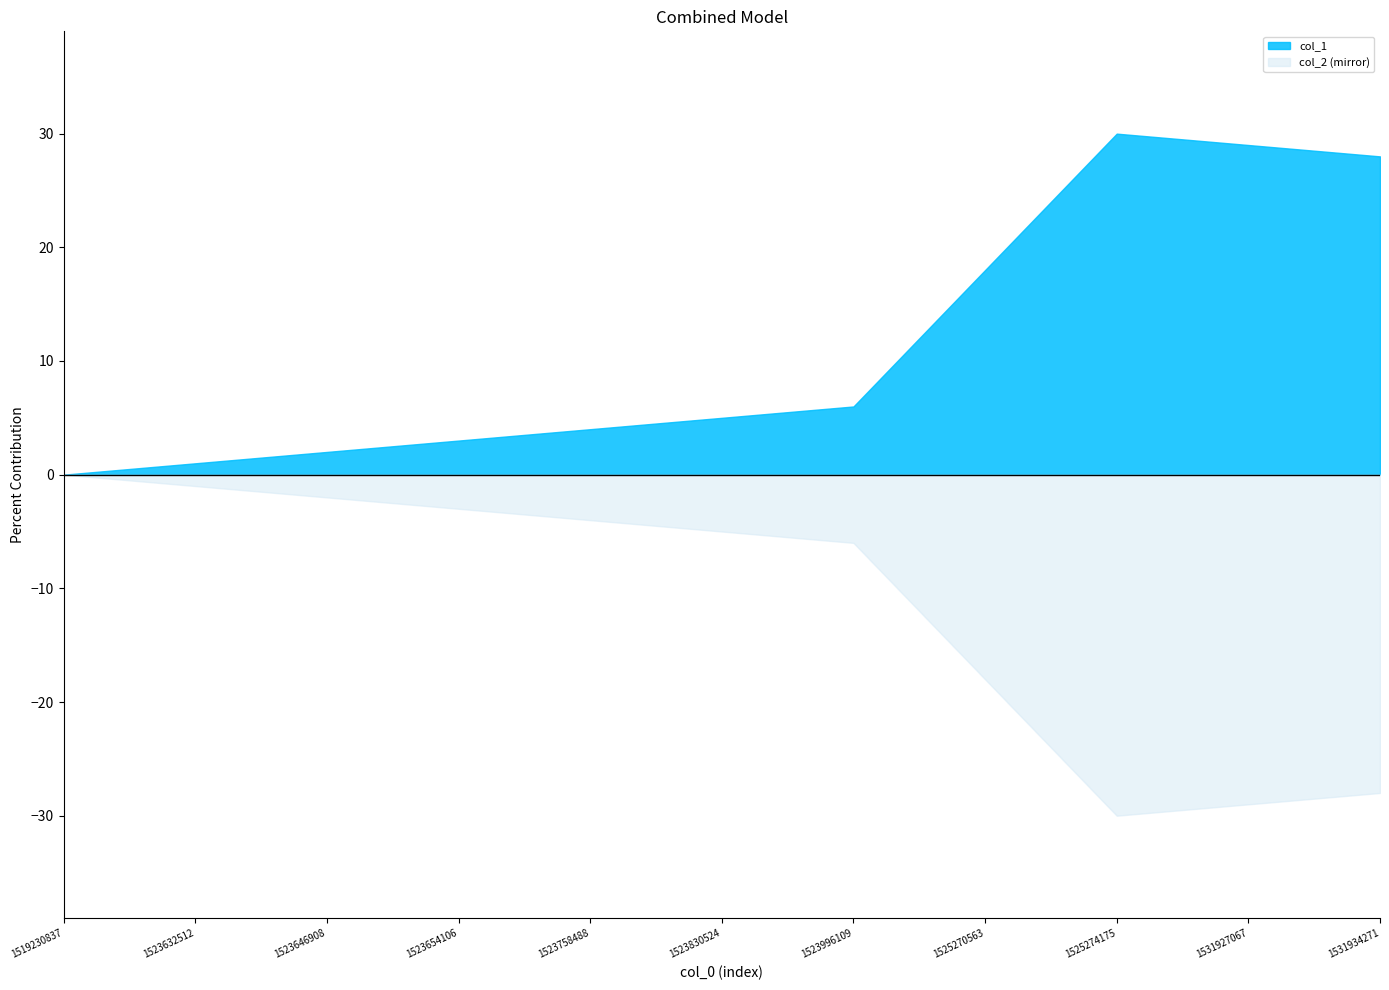

At 1531927067, list the series in order from smallest to largest.

col_2 (mirror), col_1